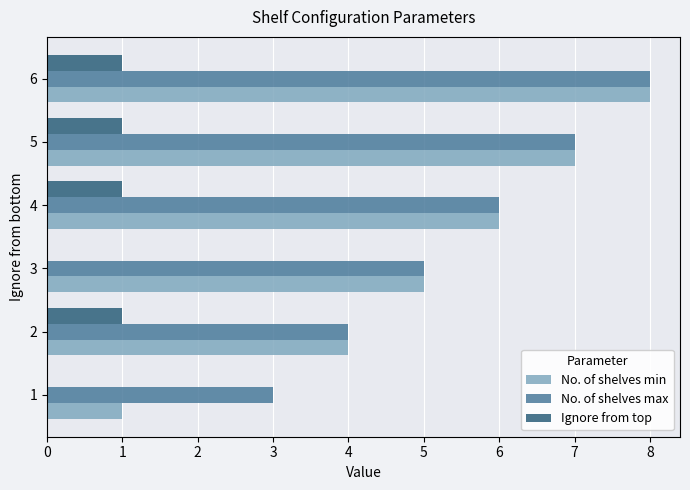

The Ignore from top series shows 1 at 4. True or false?

True